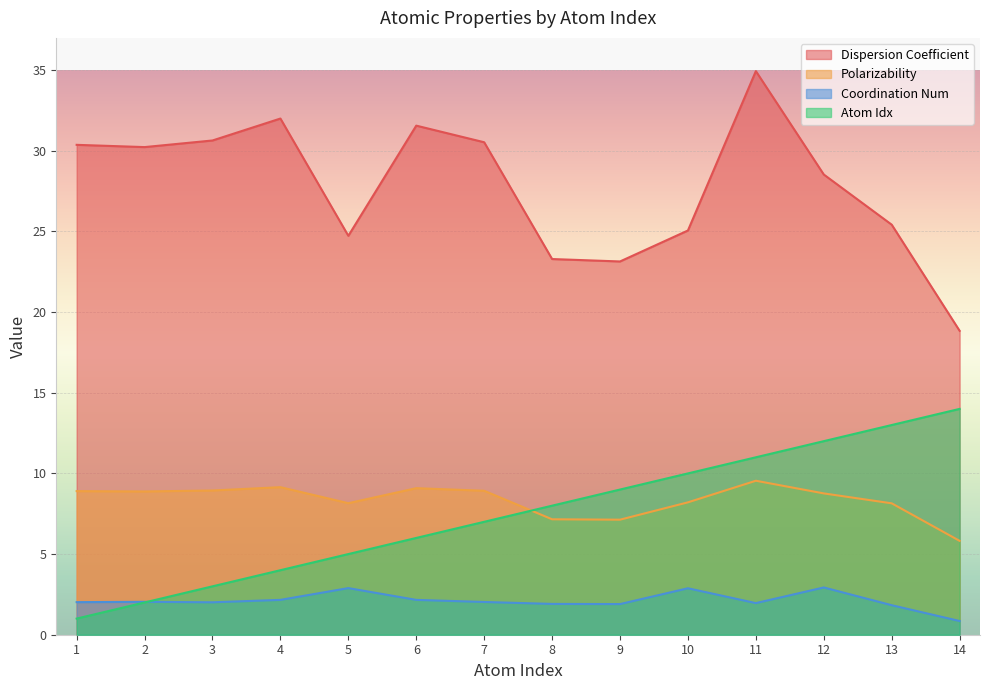

What is the average value of the Atom Idx series?

7.5